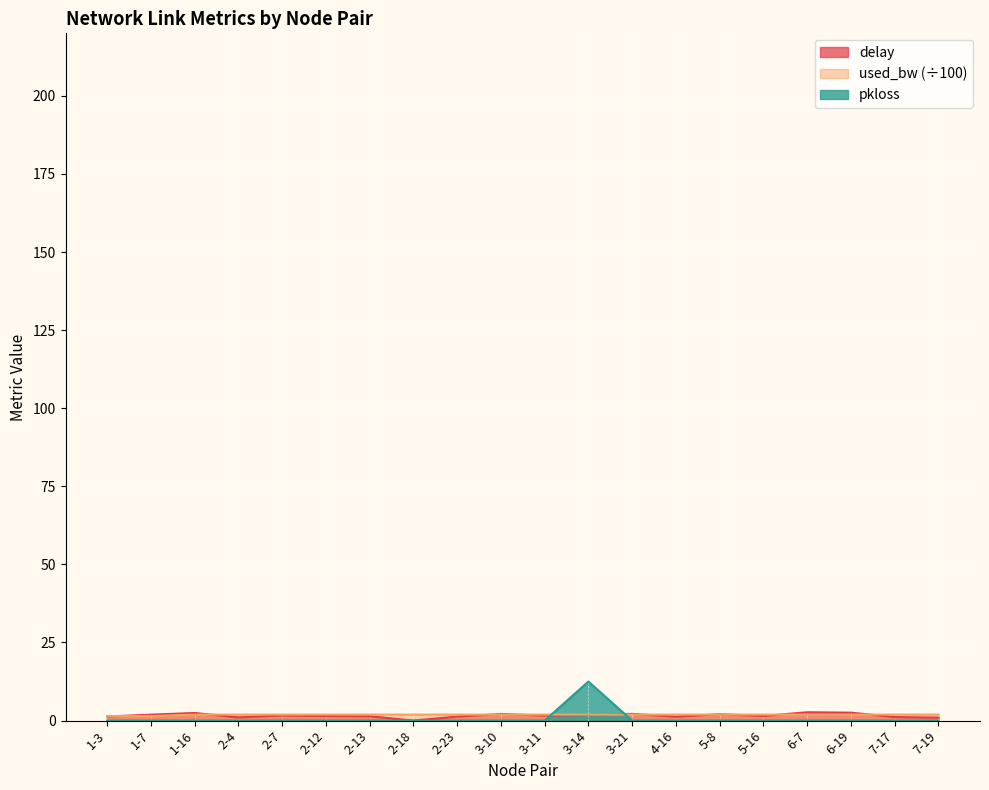

True or false: delay has a value of 2.2 at 3-21.

True